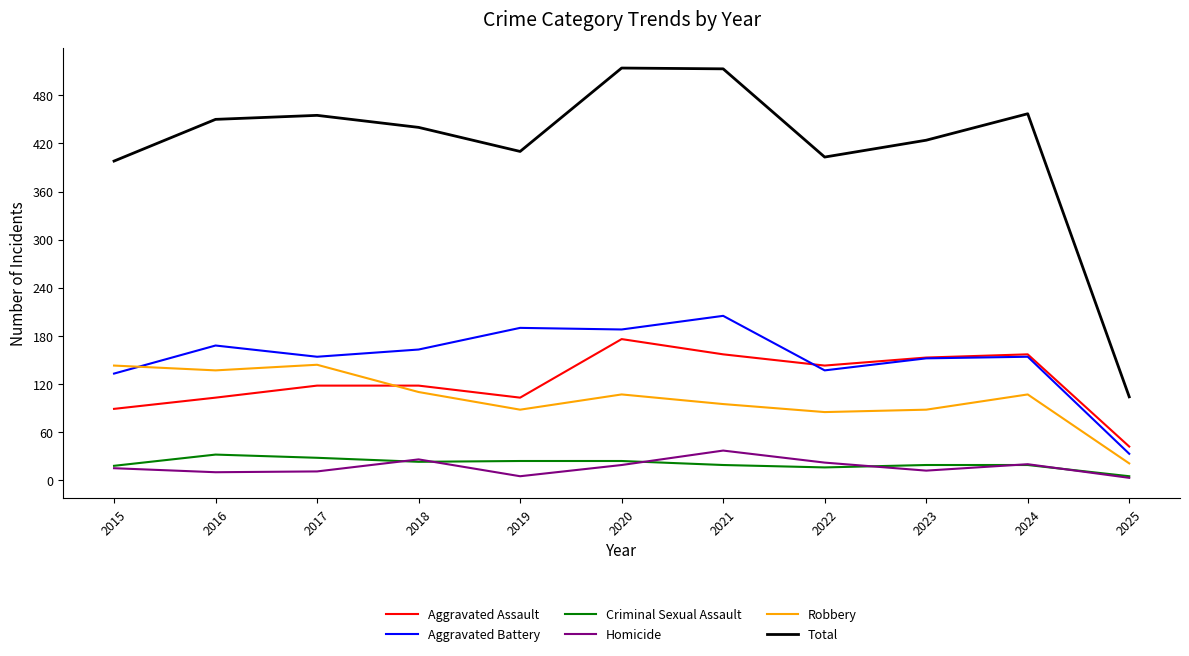

Is the value of Aggravated Assault at 2019 greater than the value of Aggravated Battery at 2019?

No